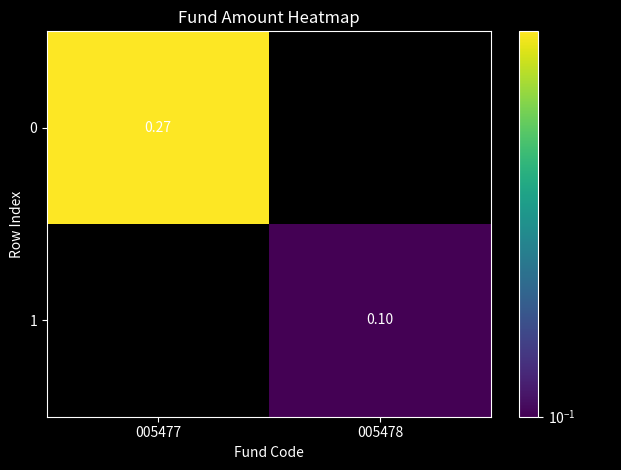

Is the value of 1 at 005478 greater than the value of 0 at 005477?

No